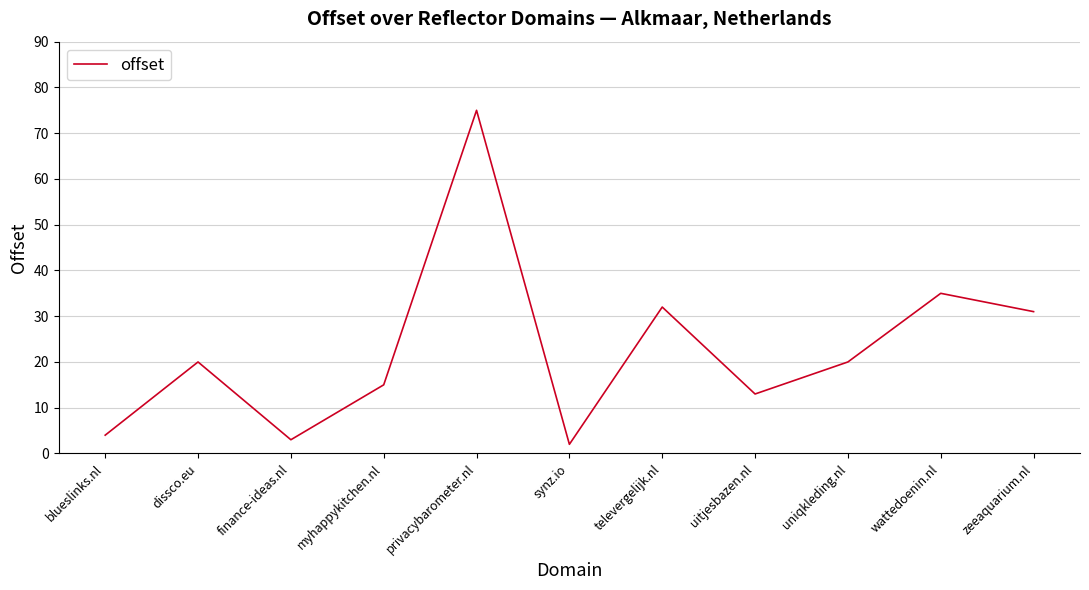

Is it true that the value at wattedoenin.nl is 35?

True